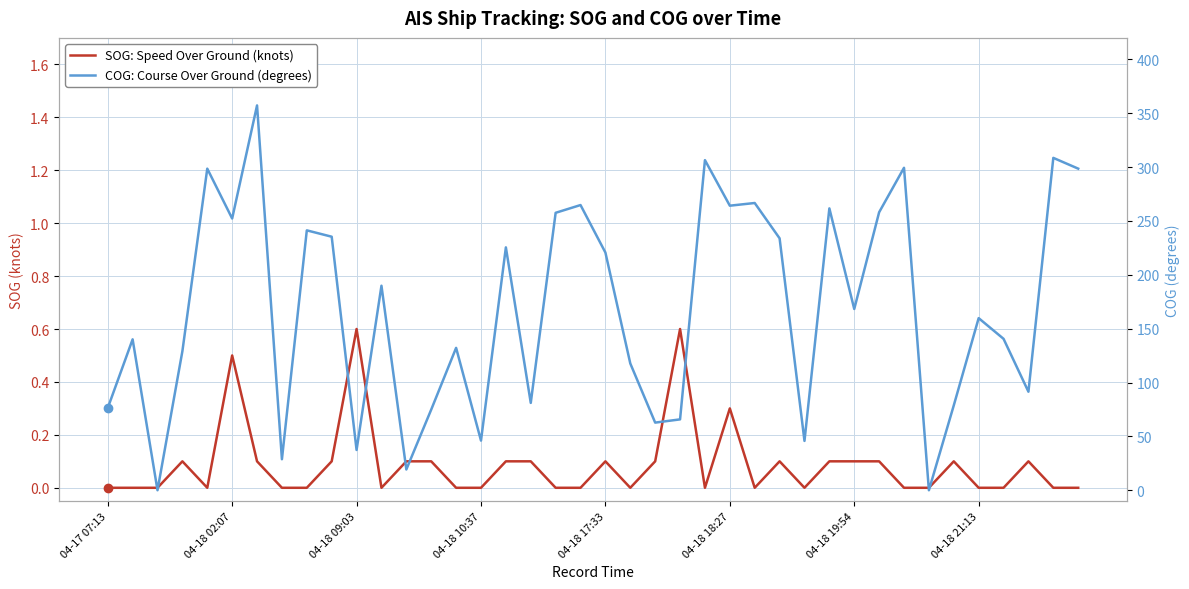

What is the average value of the COG: Course Over Ground (degrees) series?

168.4